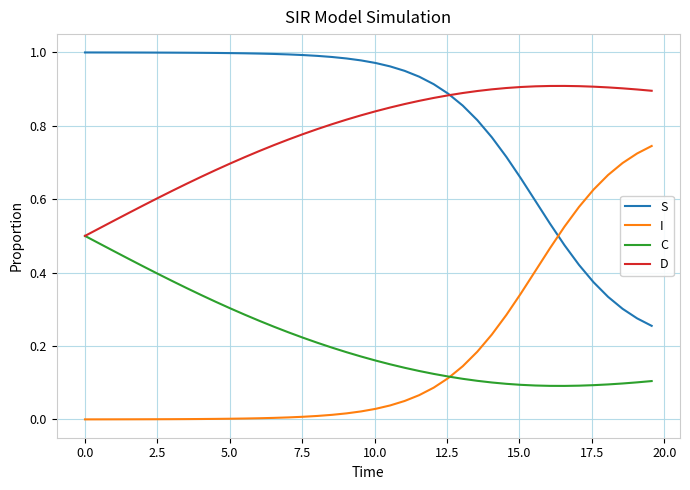

True or false: D and I intersect in this chart.

False